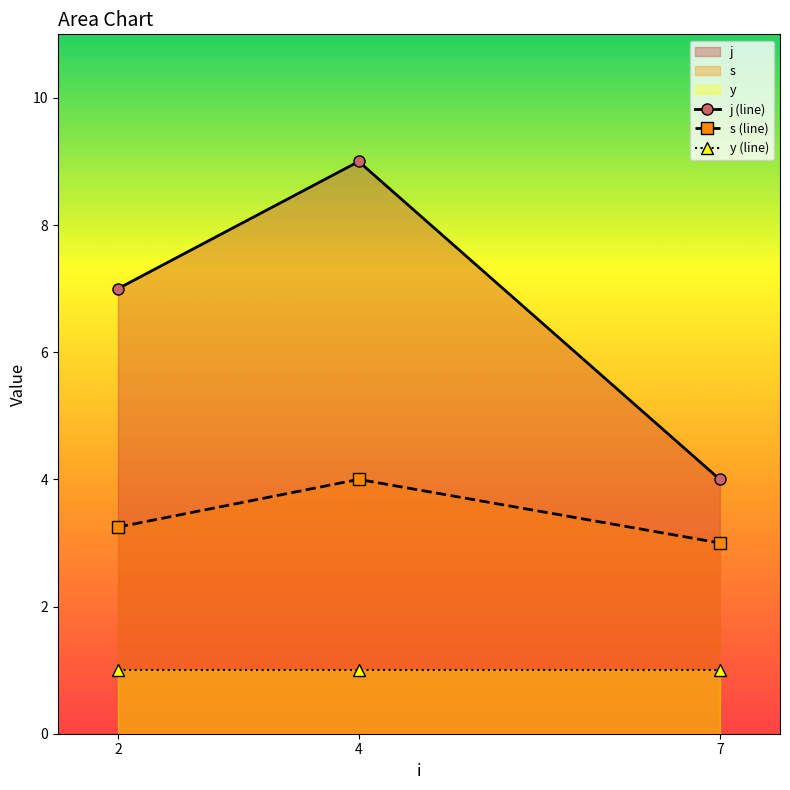

Between 4 and 7, which series saw the biggest shift?

j (line)